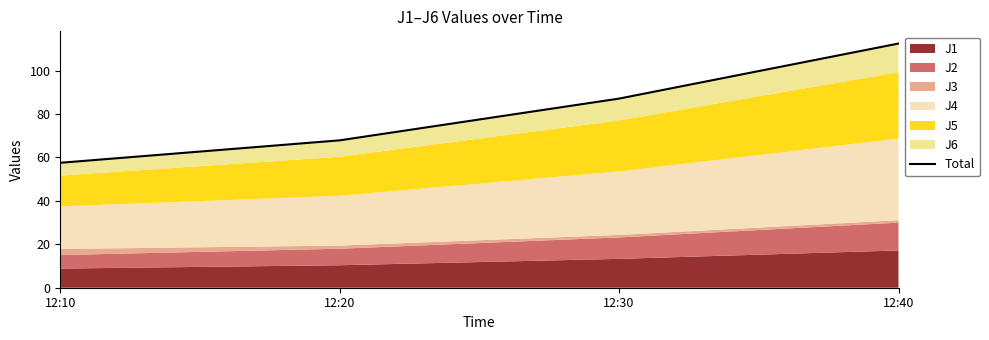

Which has a higher value, 12:30 or 12:20?

12:30